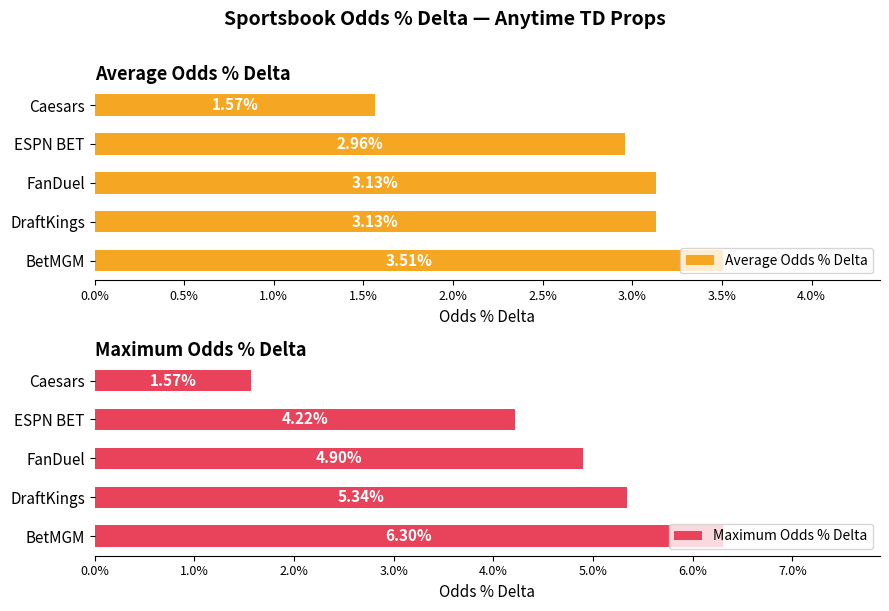

List the series in order of their peak value, lowest first.

Average Odds % Delta, Maximum Odds % Delta